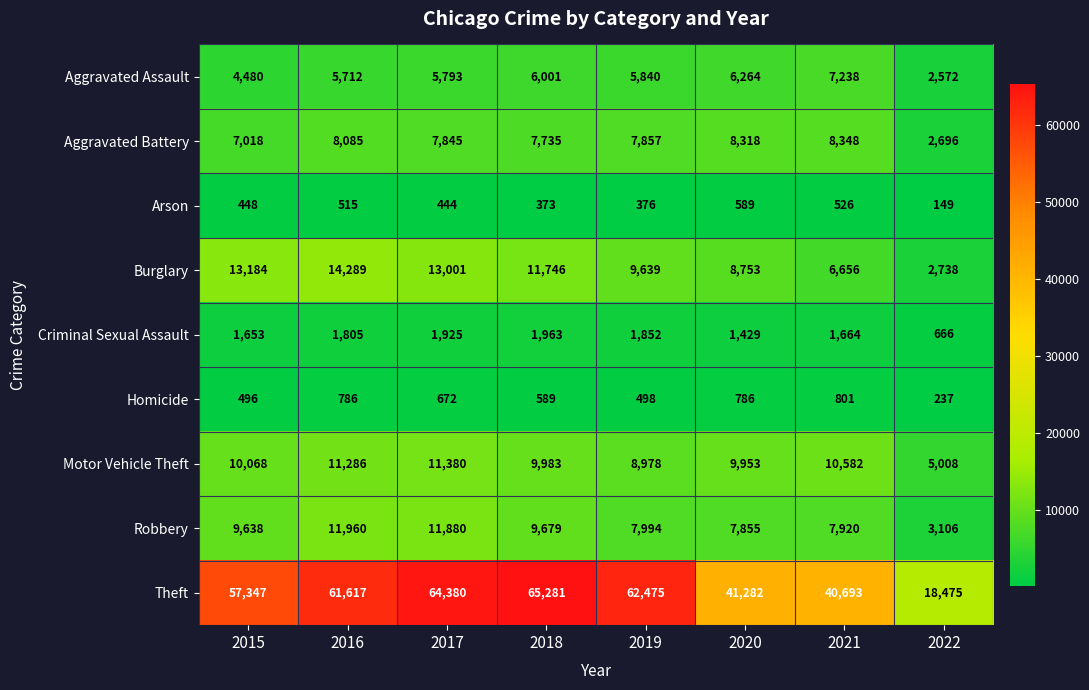

What is the difference between the maximum and second lowest values in the Aggravated Assault series?

2758